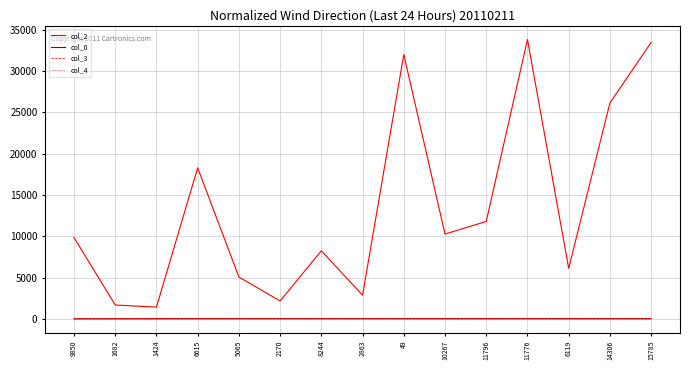

What position from the right is 10267?

6